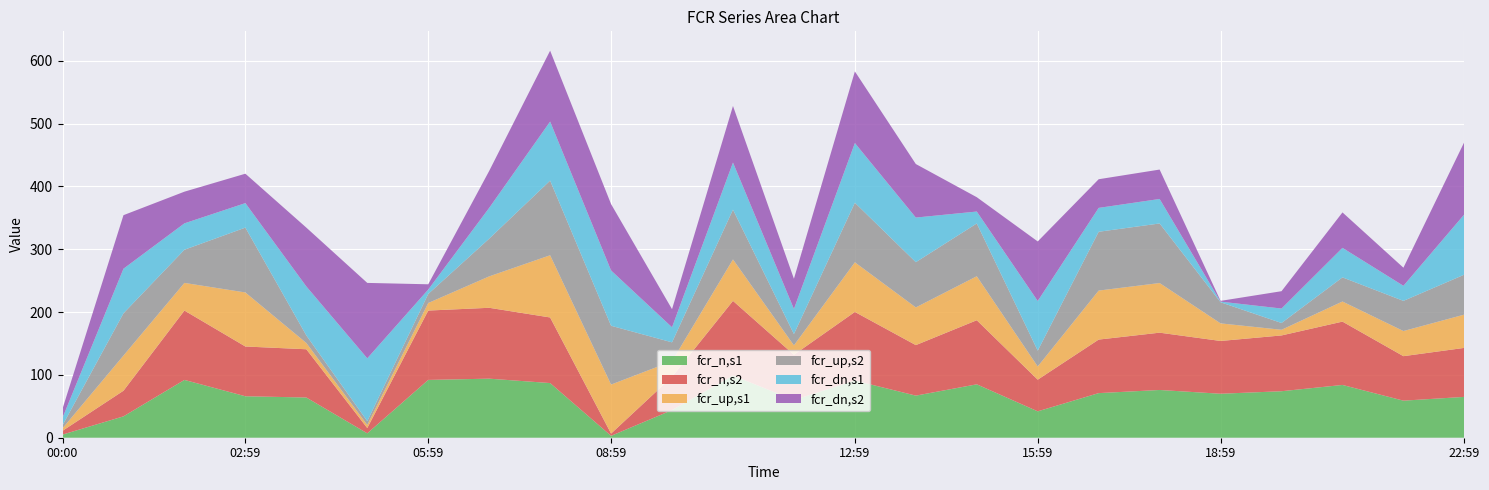

Reading left to right, list all the values displayed in this chart.

fcr_n,s1: 00:00=5.0	01:00=34.0	01:59=92.0	02:59=66.0	03:59=64.0	04:59=7.0	05:59=92.0	06:59=94.0	07:59=87.0	08:59=3.0	09:59=44.0	10:59=99.0	11:59=60.0	12:59=91.0	13:59=67.0	14:59=85.0	15:59=42.0	16:59=71.0	17:59=76.0	18:59=70.0	19:59=74.0	20:59=84.0	21:59=59.0	22:59=65.0
fcr_n,s2: 00:00=6.0	01:00=40.8	01:59=110.4	02:59=79.2	03:59=76.8	04:59=8.4	05:59=110.4	06:59=112.8	07:59=104.4	08:59=3.6	09:59=52.8	10:59=118.8	11:59=72.0	12:59=109.2	13:59=80.4	14:59=102.0	15:59=50.4	16:59=85.2	17:59=91.2	18:59=84.0	19:59=88.8	20:59=100.8	21:59=70.8	22:59=78.0
fcr_up,s1: 00:00=4.0	01:00=56.0	01:59=44.0	02:59=86.0	03:59=10.0	04:59=5.0	05:59=12.0	06:59=50.0	07:59=99.0	08:59=78.0	09:59=25.0	10:59=66.0	11:59=15.0	12:59=79.0	13:59=60.0	14:59=70.0	15:59=21.0	16:59=78.0	17:59=79.0	18:59=28.0	19:59=9.0	20:59=32.0	21:59=40.0	22:59=53.0
fcr_up,s2: 00:00=4.8	01:00=67.2	01:59=52.8	02:59=103.2	03:59=12.0	04:59=6.0	05:59=14.4	06:59=60.0	07:59=118.8	08:59=93.6	09:59=30.0	10:59=79.2	11:59=18.0	12:59=94.8	13:59=72.0	14:59=84.0	15:59=25.2	16:59=93.6	17:59=94.8	18:59=33.6	19:59=10.8	20:59=38.4	21:59=48.0	22:59=63.6
fcr_dn,s1: 00:00=12.0	01:00=71.0	01:59=42.0	02:59=39.0	03:59=78.0	04:59=100.0	05:59=7.0	06:59=49.0	07:59=94.0	08:59=88.0	09:59=24.0	10:59=75.0	11:59=40.0	12:59=95.0	13:59=71.0	14:59=19.0	15:59=79.0	16:59=38.0	17:59=39.0	18:59=1.0	19:59=23.0	20:59=47.0	21:59=24.0	22:59=96.0
fcr_dn,s2: 00:00=14.4	01:00=85.2	01:59=50.4	02:59=46.8	03:59=93.6	04:59=120.0	05:59=8.4	06:59=58.8	07:59=112.8	08:59=105.6	09:59=28.8	10:59=90.0	11:59=48.0	12:59=114.0	13:59=85.2	14:59=22.8	15:59=94.8	16:59=45.6	17:59=46.8	18:59=1.2	19:59=27.6	20:59=56.4	21:59=28.8	22:59=115.2